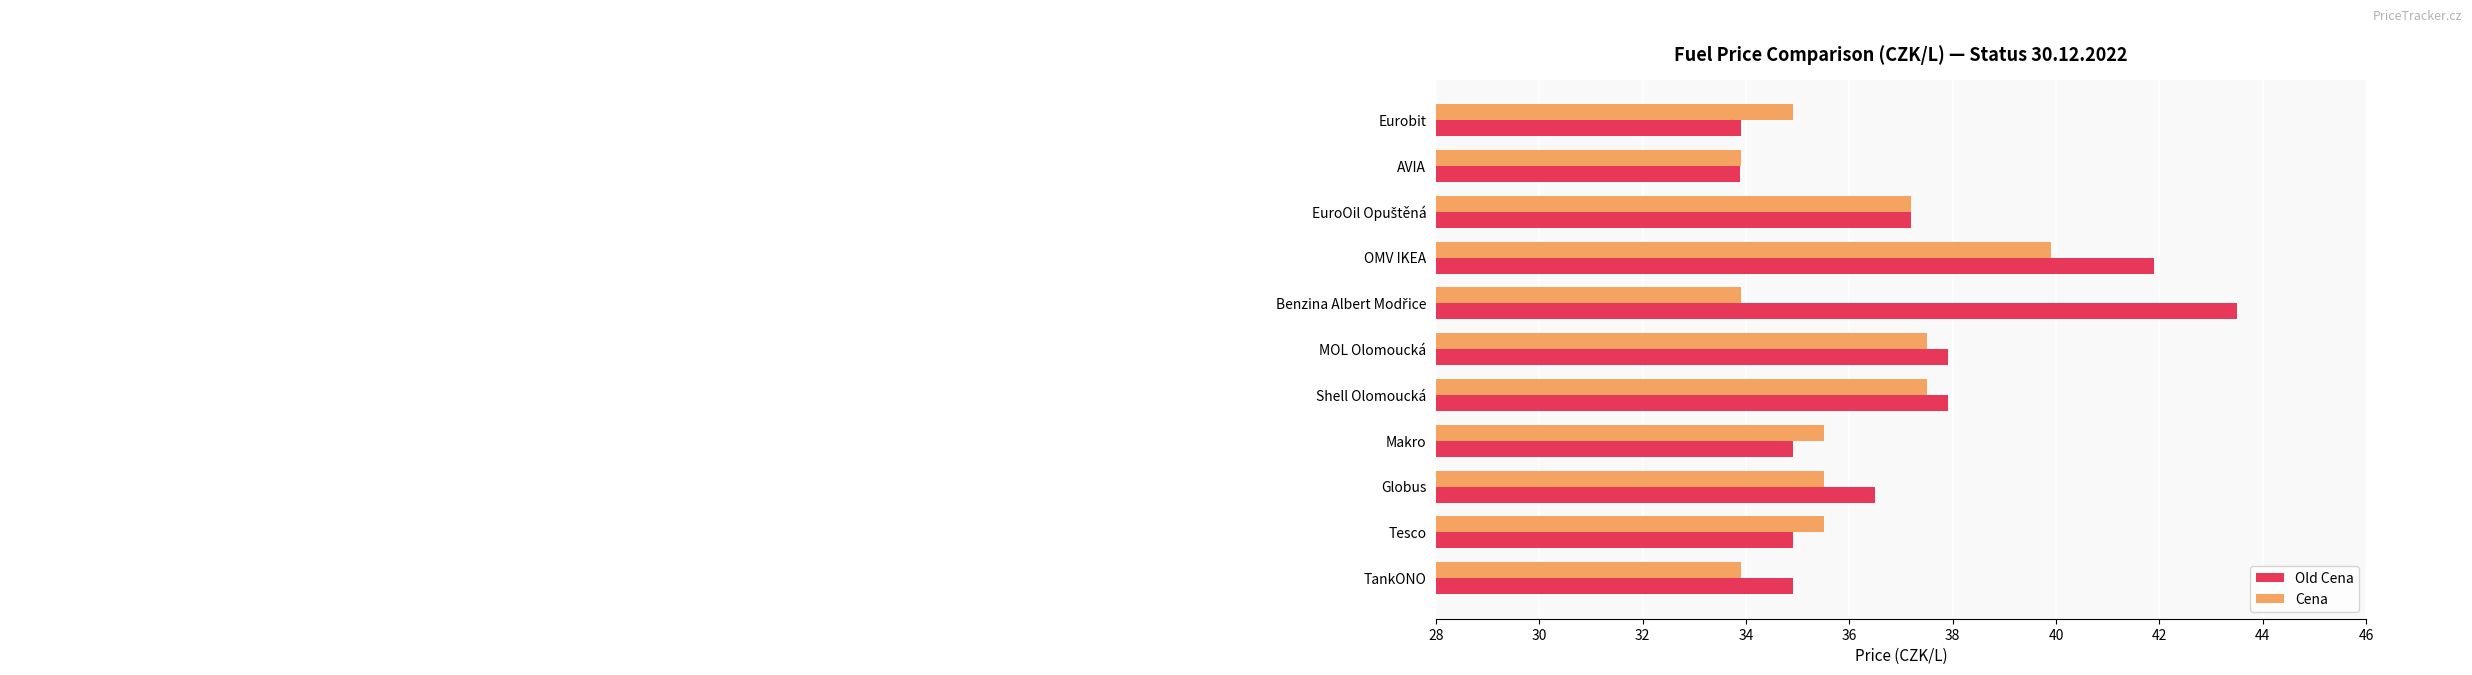

What is the difference between the highest and lowest values at Makro?

0.6